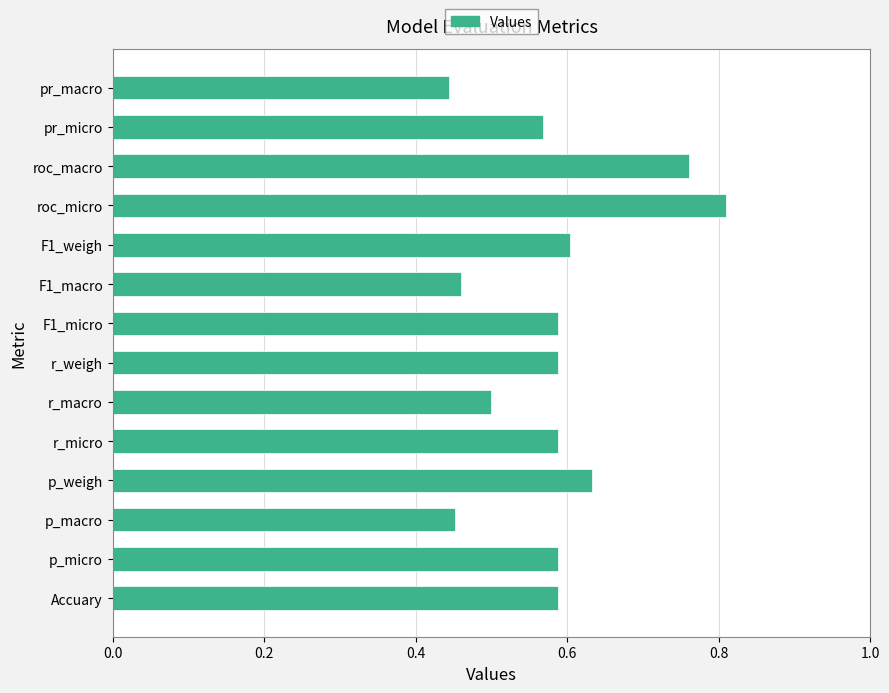

Which category has the highest value across all series?

roc_micro